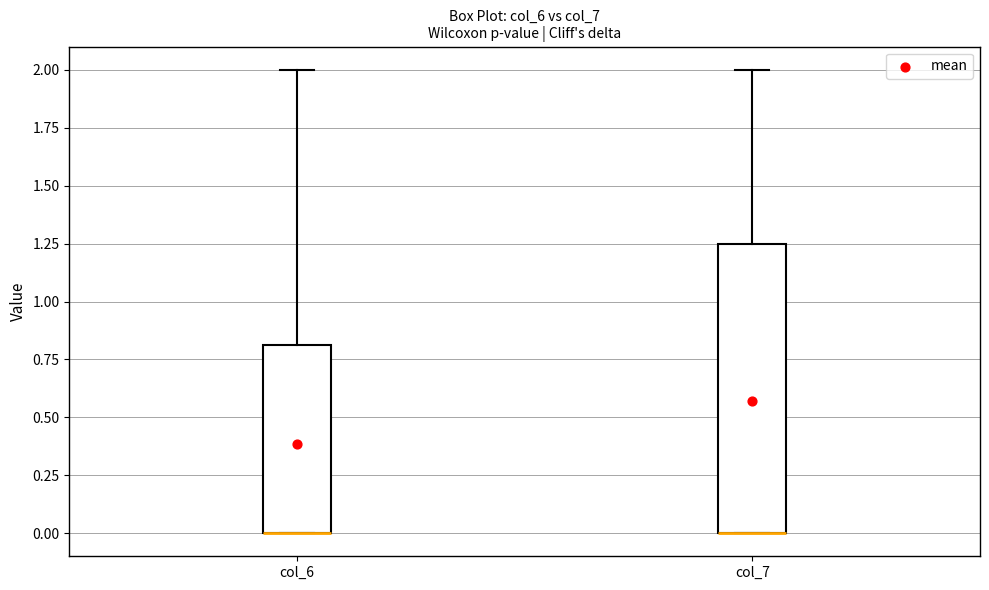

Reading left to right, read every box against the y-axis: the position of its median line, the range the box covers, and the ends of its whiskers. The values are not printed on the chart, so give them approximately, as read against the axis.

col_6: median 0.00 (drawn on the box's lower edge), box 0.00 to 0.80, whiskers 0.00 to 2.00
col_7: median 0.00 (drawn on the box's lower edge), box 0.00 to 1.25, whiskers 0.00 to 2.00